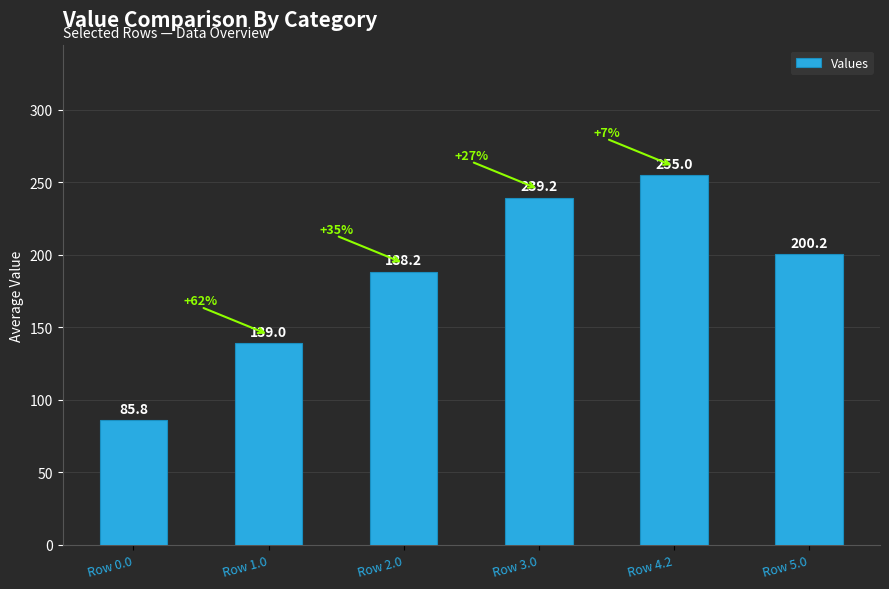

What is the ratio of the value at Row 1.0 to the value at Row 2.0?

0.7